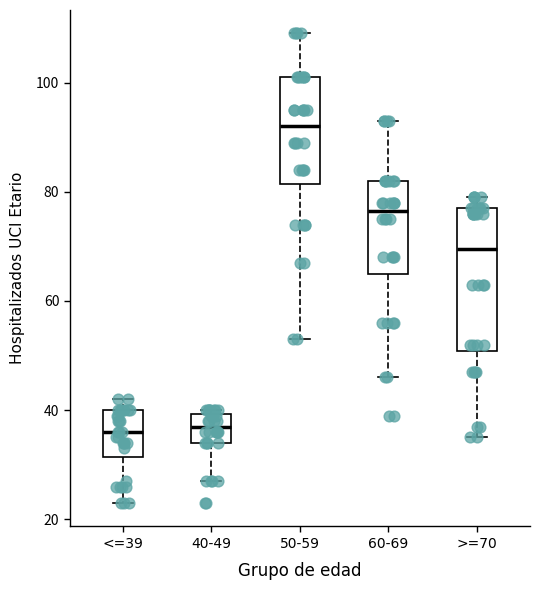

Reading left to right, transcribe this box plot: for each box, give where its median line is, the range the box spans, and where its two whiskers end, as read against the y-axis. The values are not printed on the chart, so give them approximately, as read against the axis.

<=39: median 36, box 32 to 40, whiskers 24 to 42
40-49: median 38, box 34 to 40, whiskers 28 to 40 (just above the box's upper edge)
50-59: median 92, box 82 to 102, whiskers 54 to 110
60-69: median 76, box 66 to 82, whiskers 46 to 94
>=70: median 70, box 50 to 78, whiskers 36 to 80